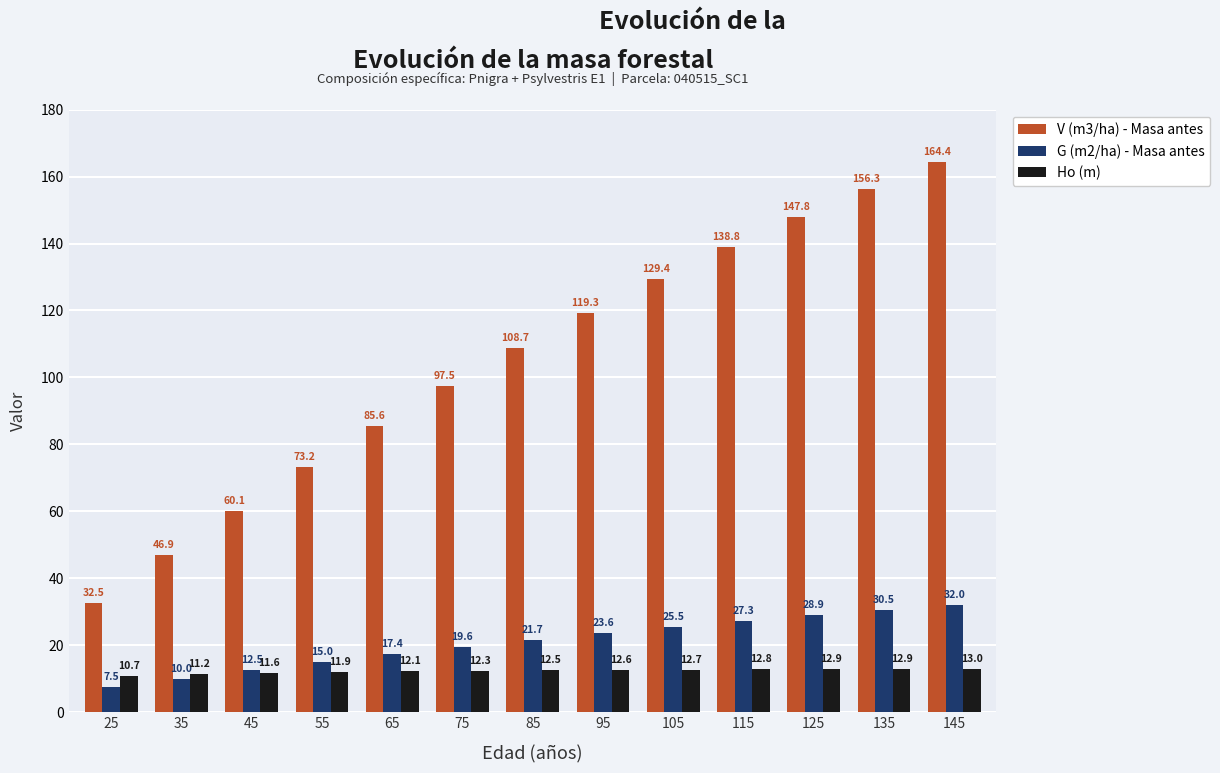

Is it true that V (m3/ha) - Masa antes equals 97.5 at 75?

True